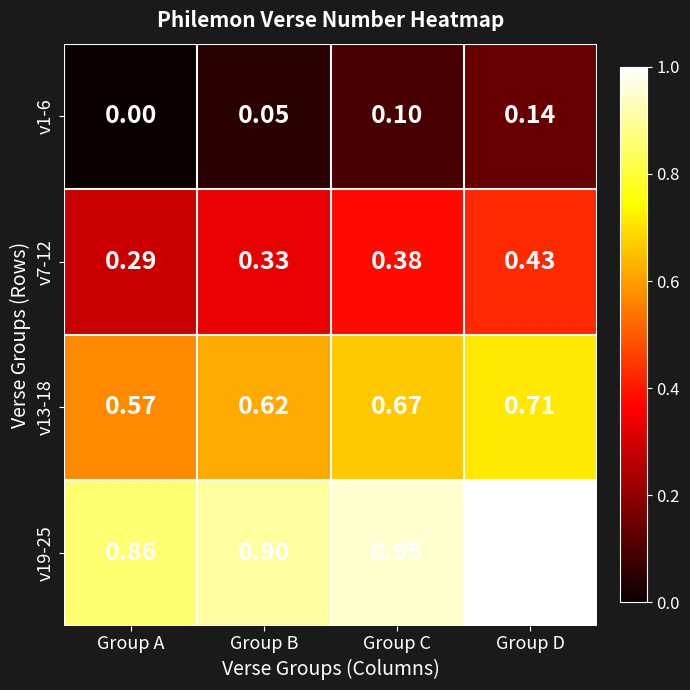

Which category has the highest value in the v7-12 series?

Group D